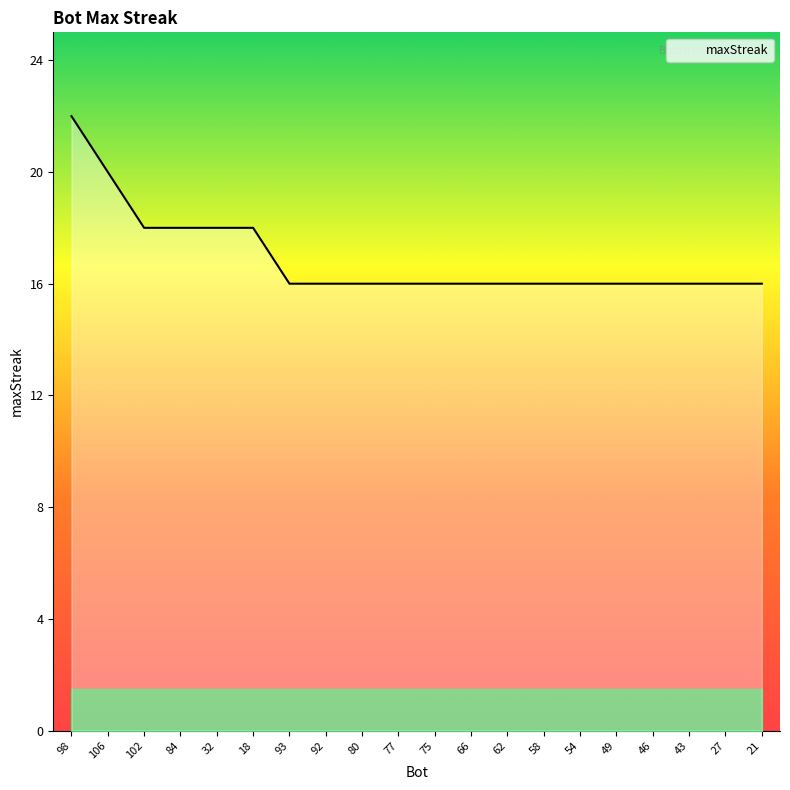

Reading left to right, extract all data points from this chart.

98=22	106=20	102=18	84=18	32=18	18=18	93=16	92=16	80=16	77=16	75=16	66=16	62=16	58=16	54=16	49=16	46=16	43=16	27=16	21=16